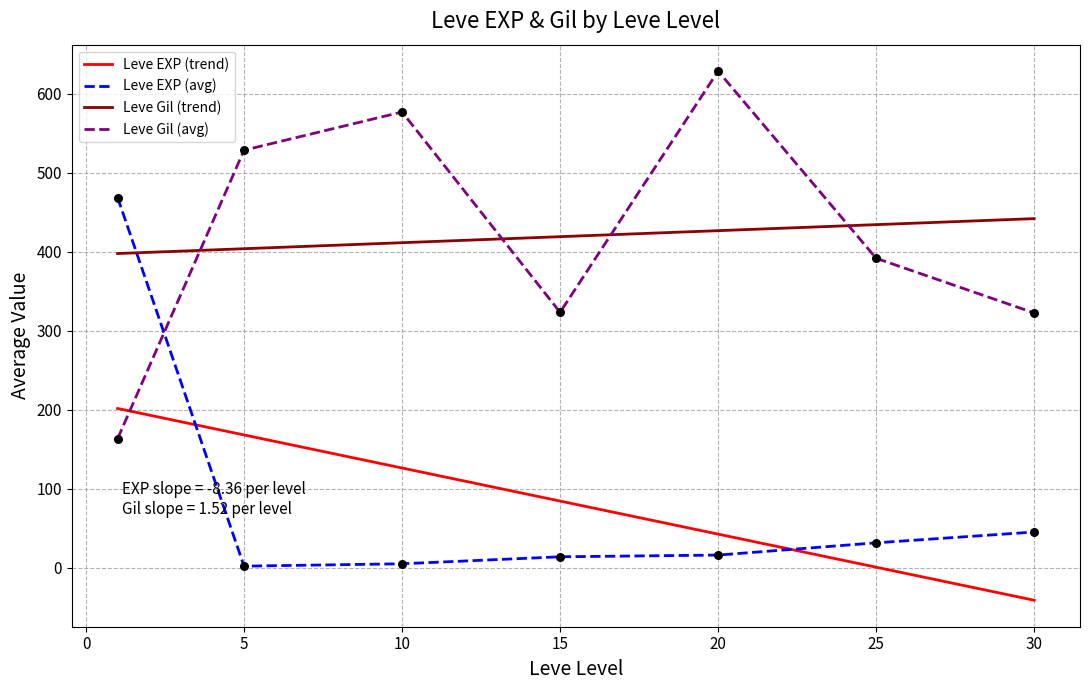

Which series has the largest total across all categories?

Leve Gil